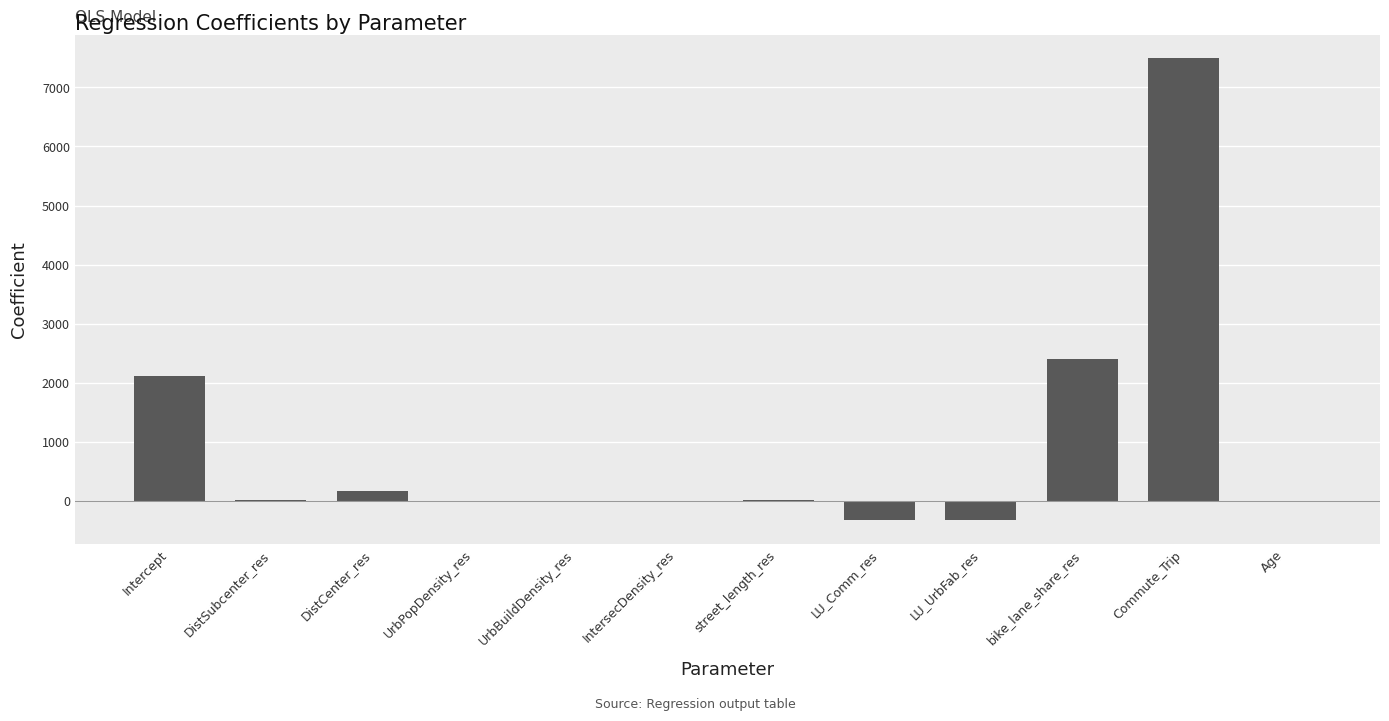

How many categories are shown in the chart?

12